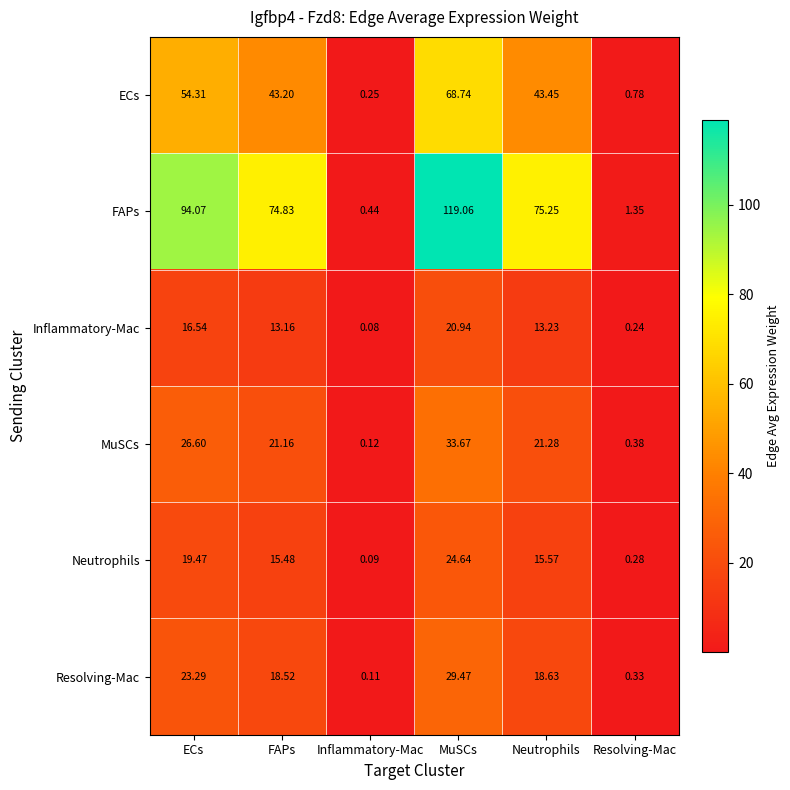

Which series has the widest spread of values?

FAPs